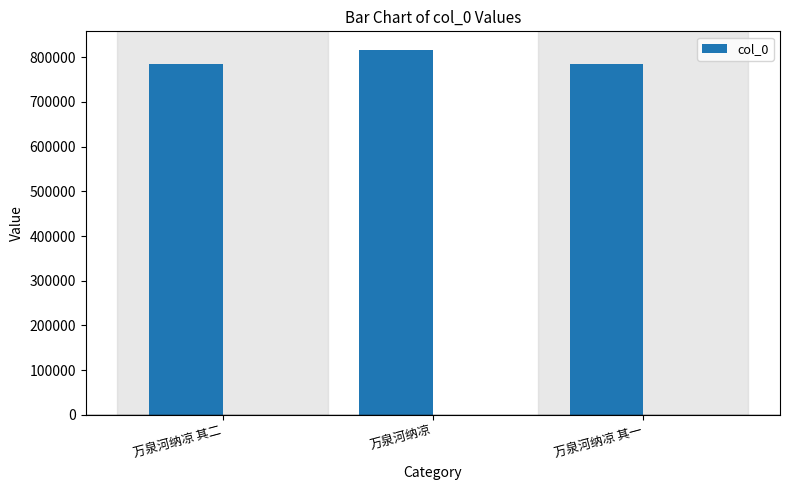

Approximately how many times larger is the value at 万泉河纳凉 其二 compared to 万泉河纳凉?

1.0